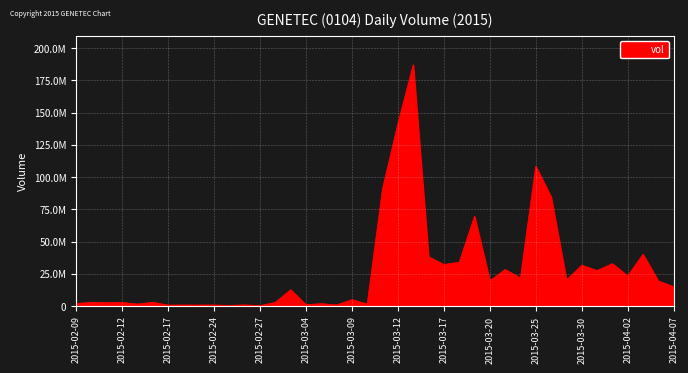

Does the chart display data point markers on the line(s)?

No